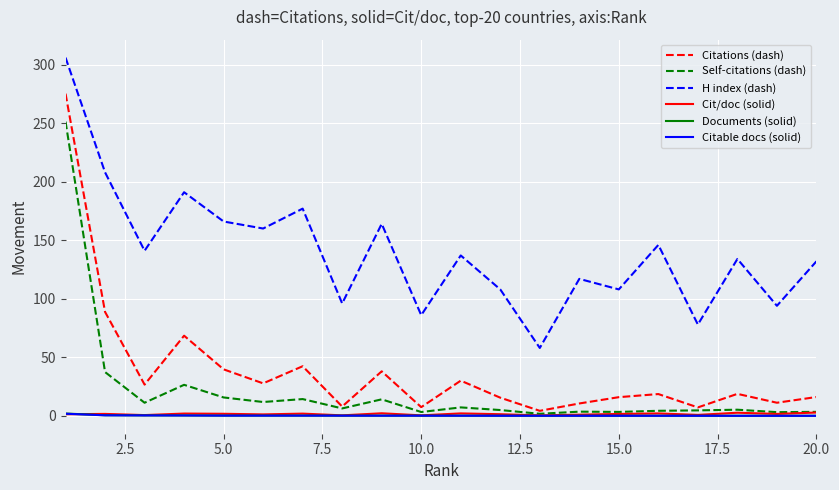

True or false: Cit/doc (solid) and H index (dash) intersect in this chart.

False